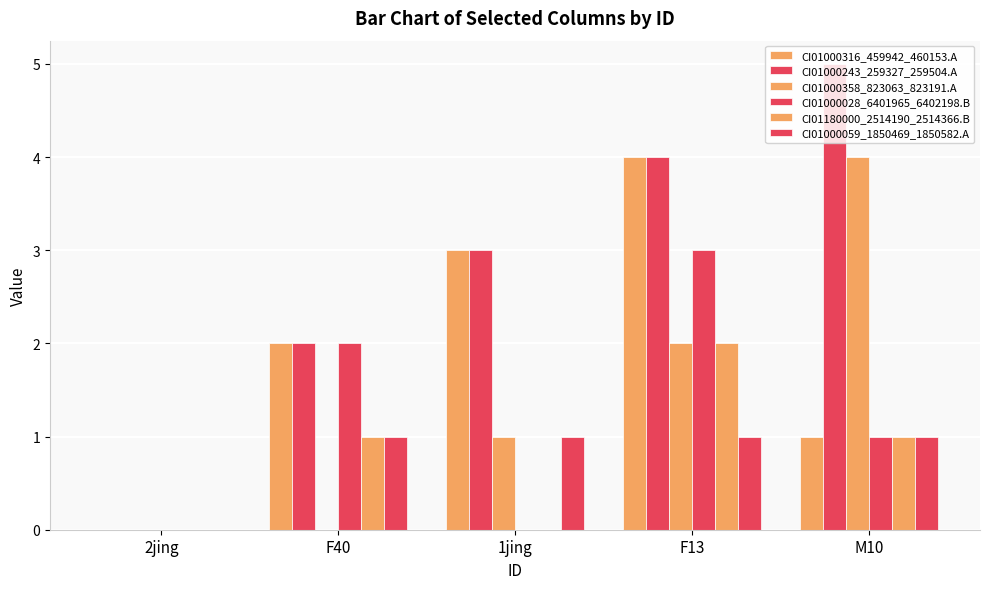

What is the label of the 4th bar from the left?

F13